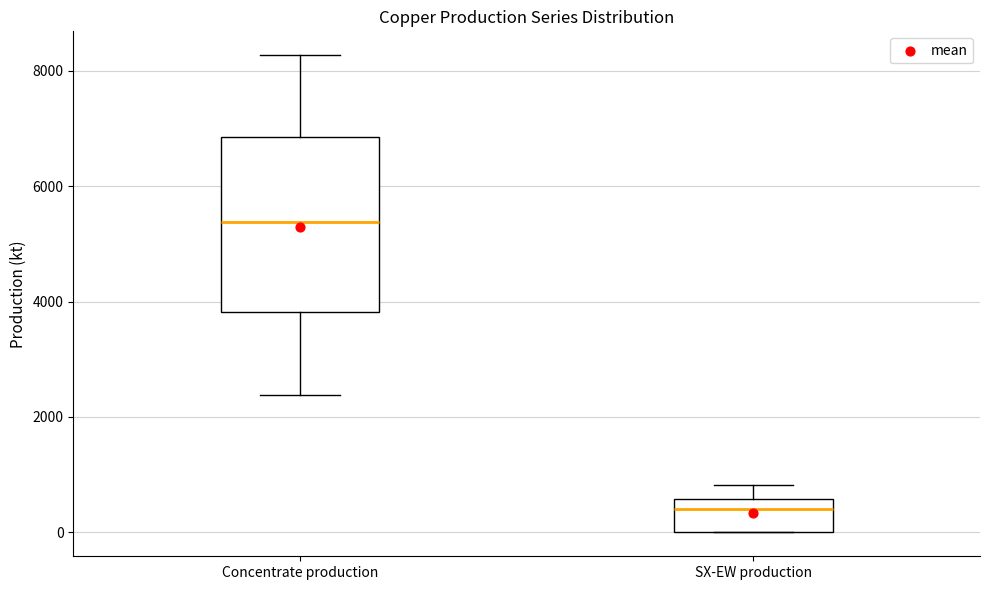

Comparing the boxes themselves (not the whiskers), which one is the tallest?

Concentrate production